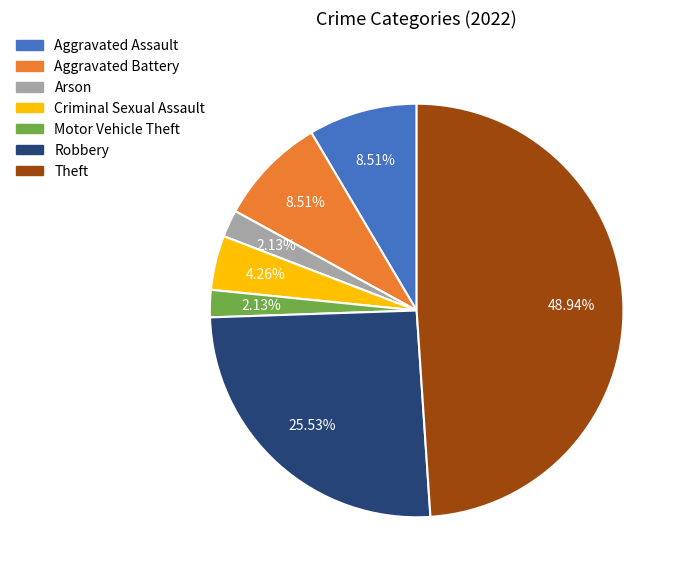

How many slices are in this pie chart?

7